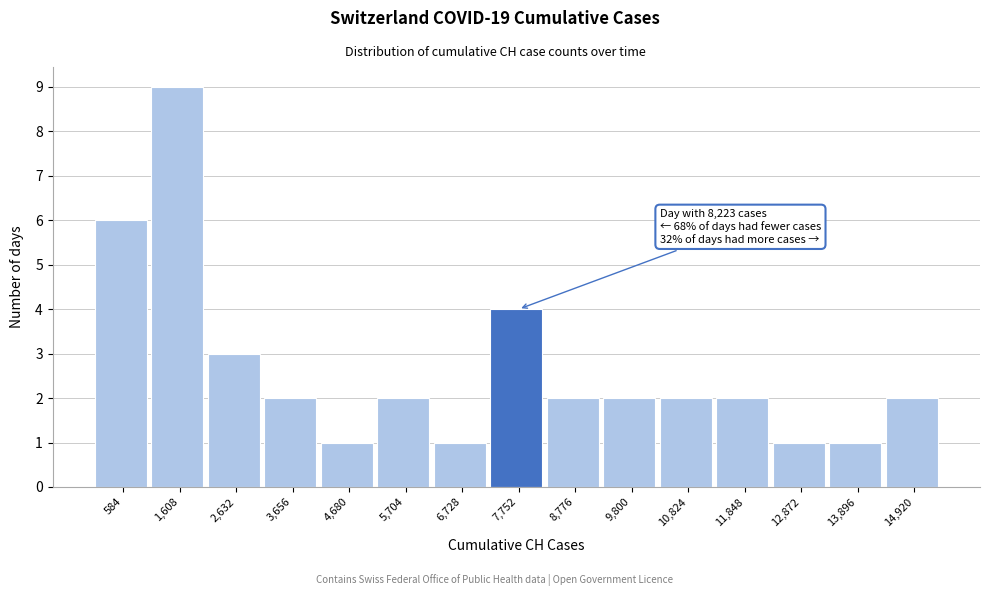

Which range on the x-axis has the tallest bar?

1000 to 2200